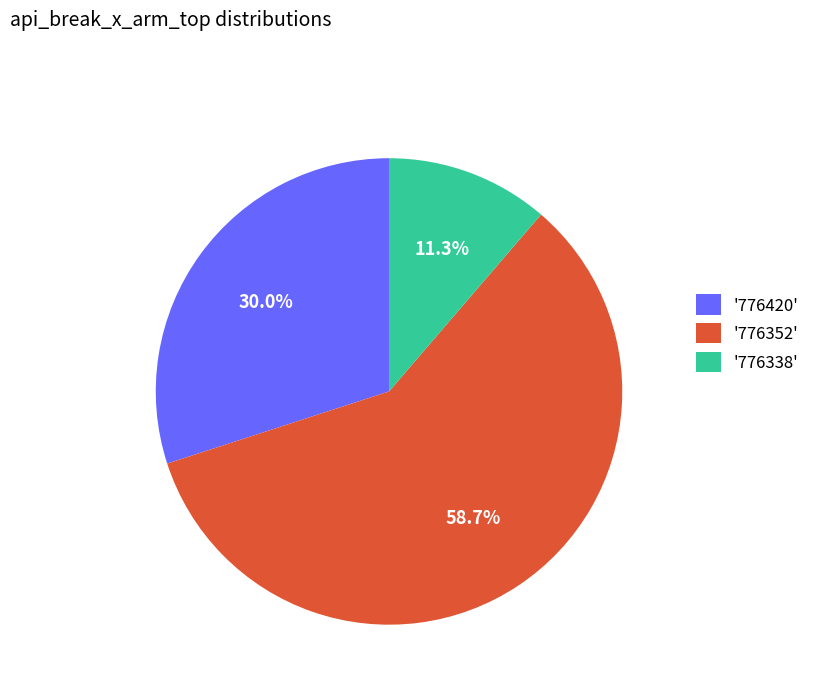

Rank the categories by value from lowest to highest.

'776338', '776420', '776352'